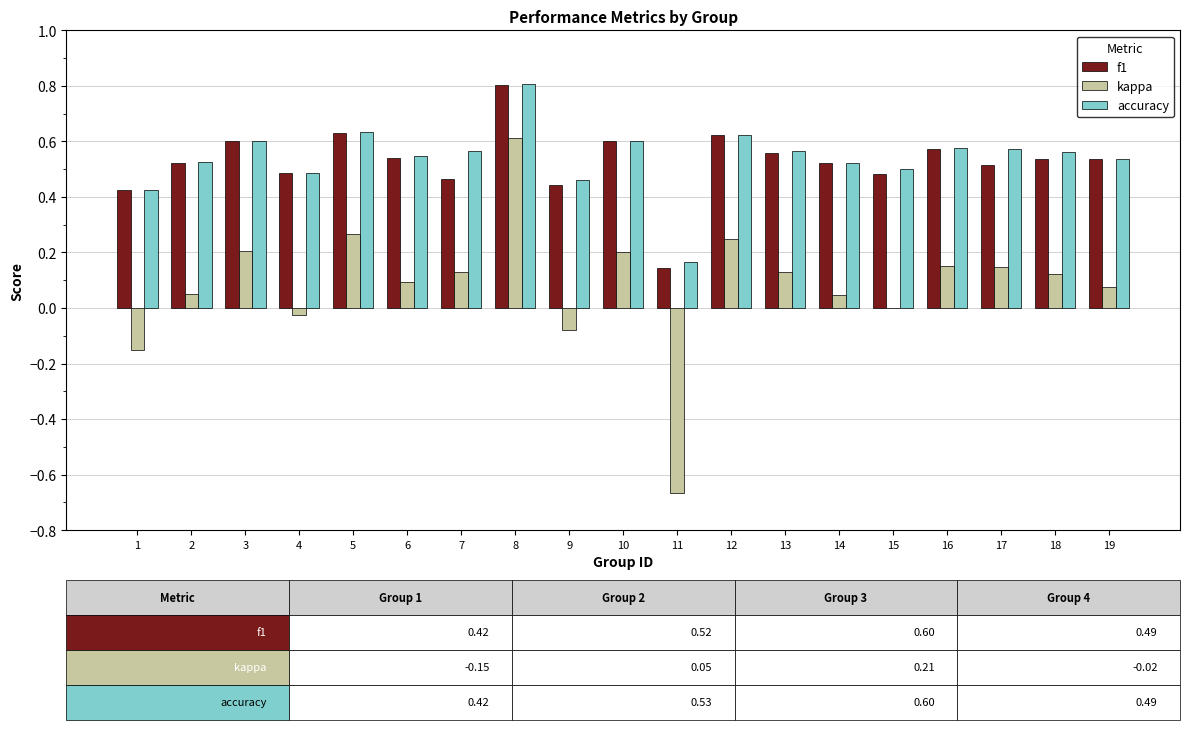

Which series has the widest spread of values?

kappa